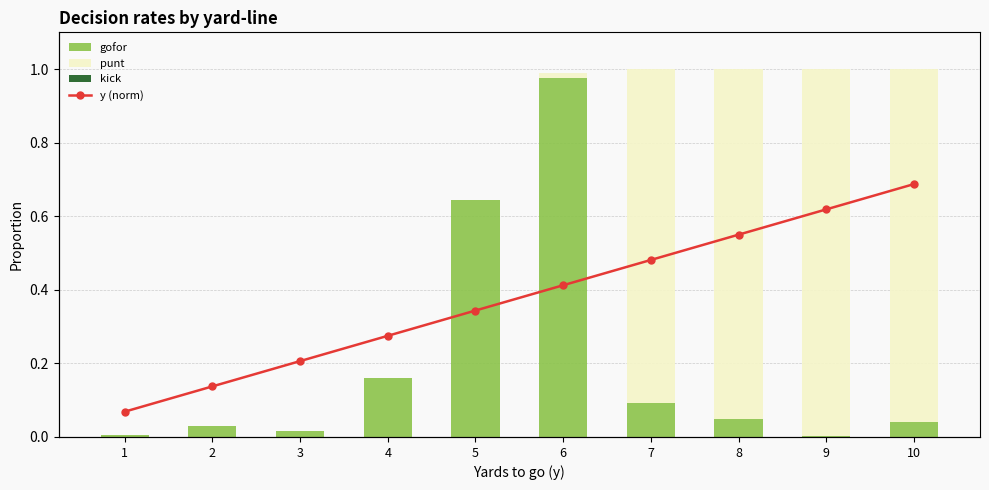

Which category has the highest value across all series?

10